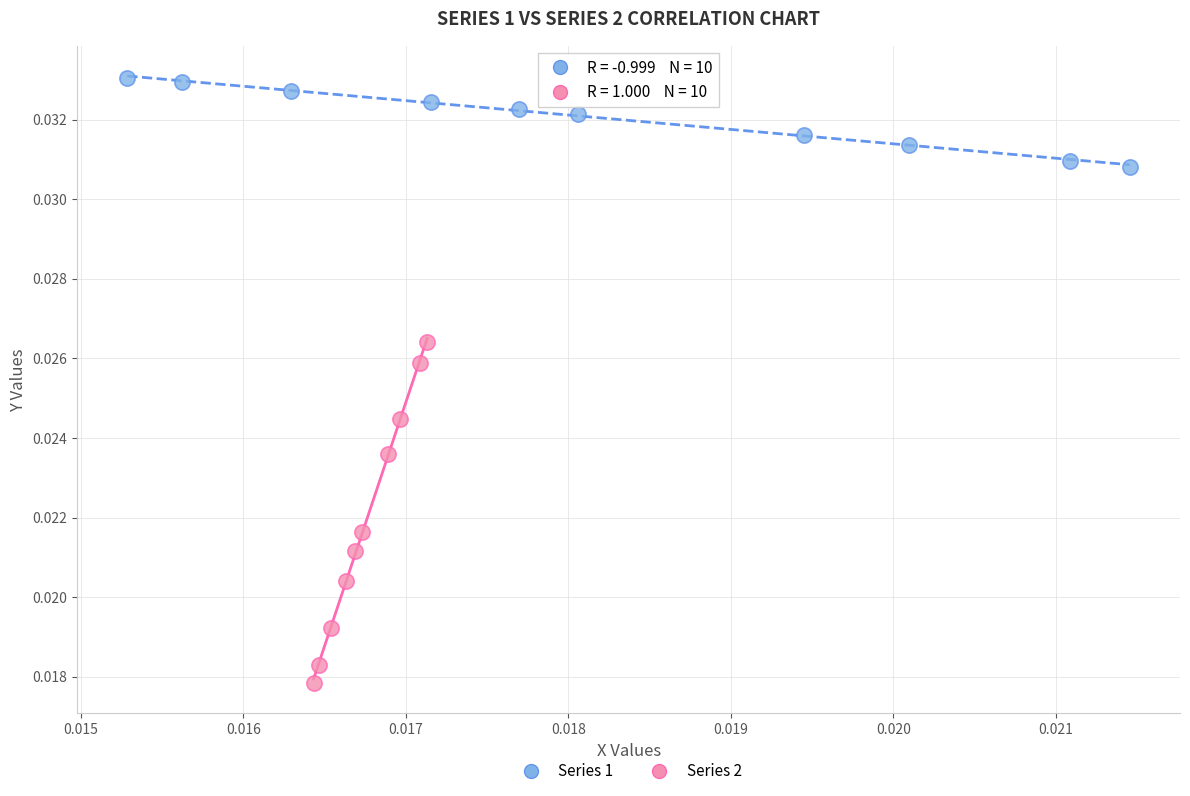

Which series reaches the minimum Y coordinate?

Series 2